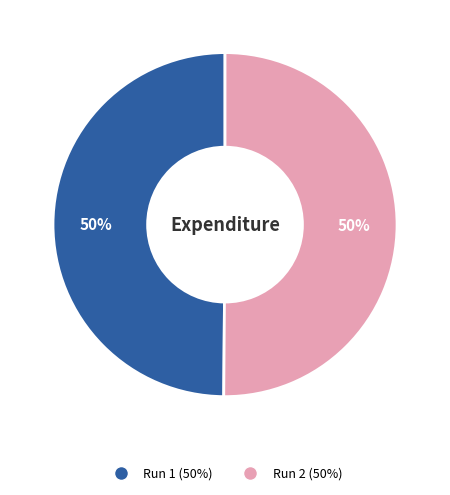

Is it true that Run 2 is 50% of the pie?

True